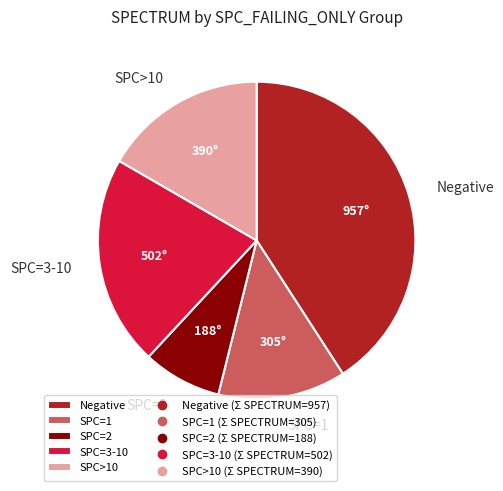

What is the smallest slice in the pie chart?

SPC=2